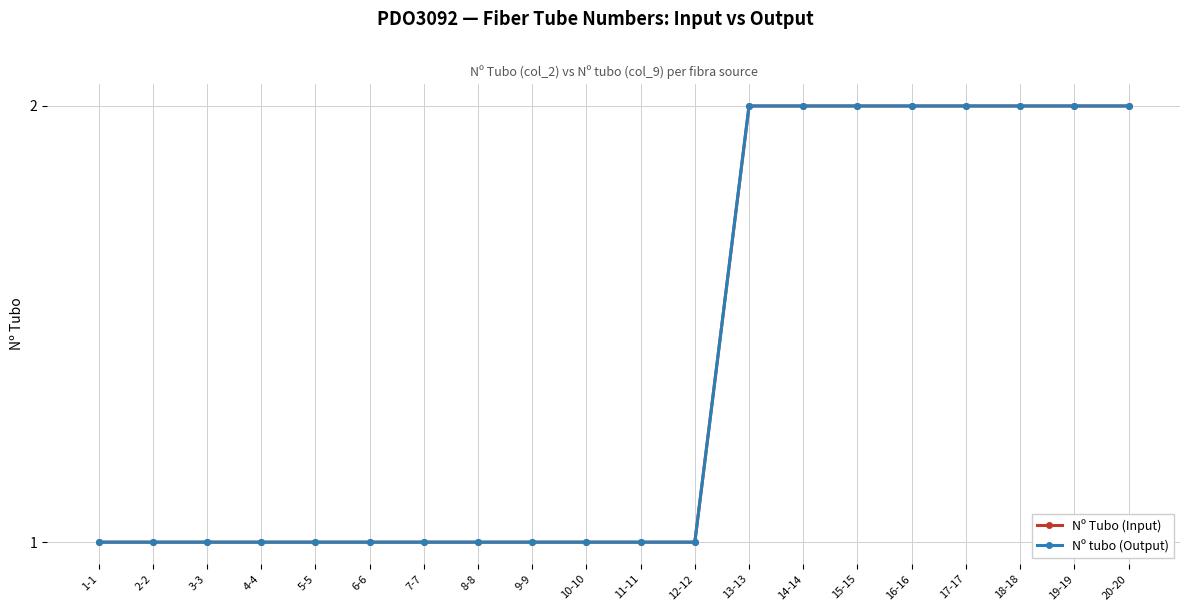

What is the total value across all series at 3-3?

2